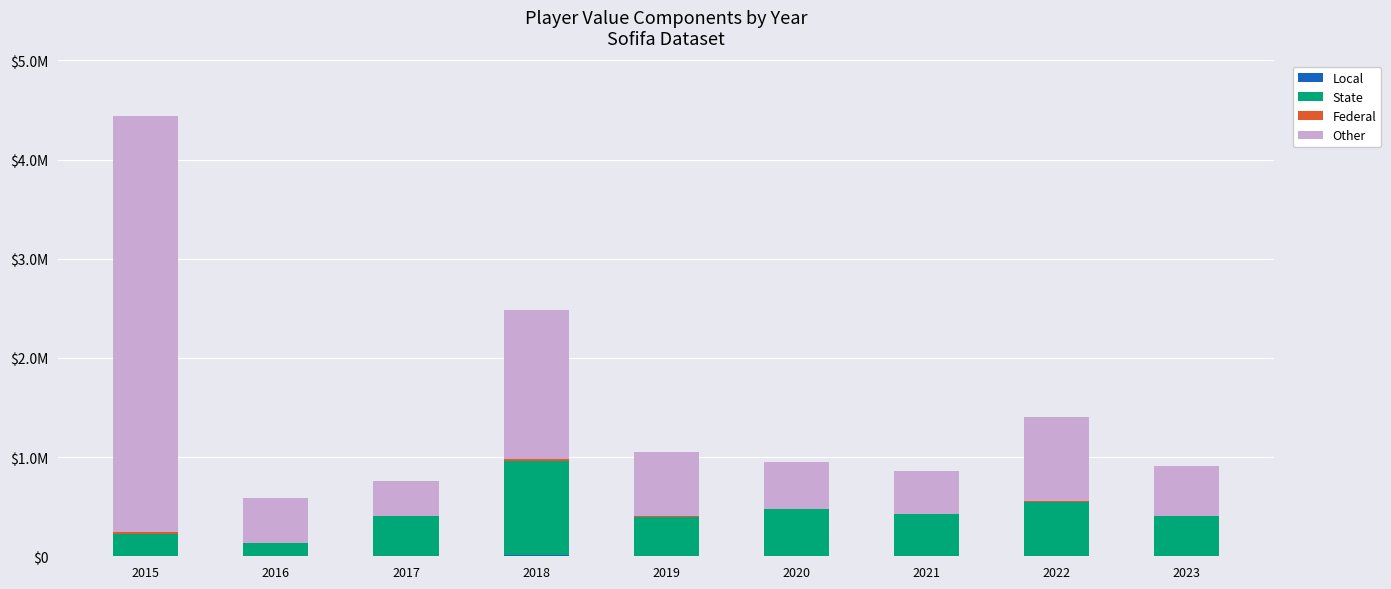

What is the total value across all series at 2019?

1053000